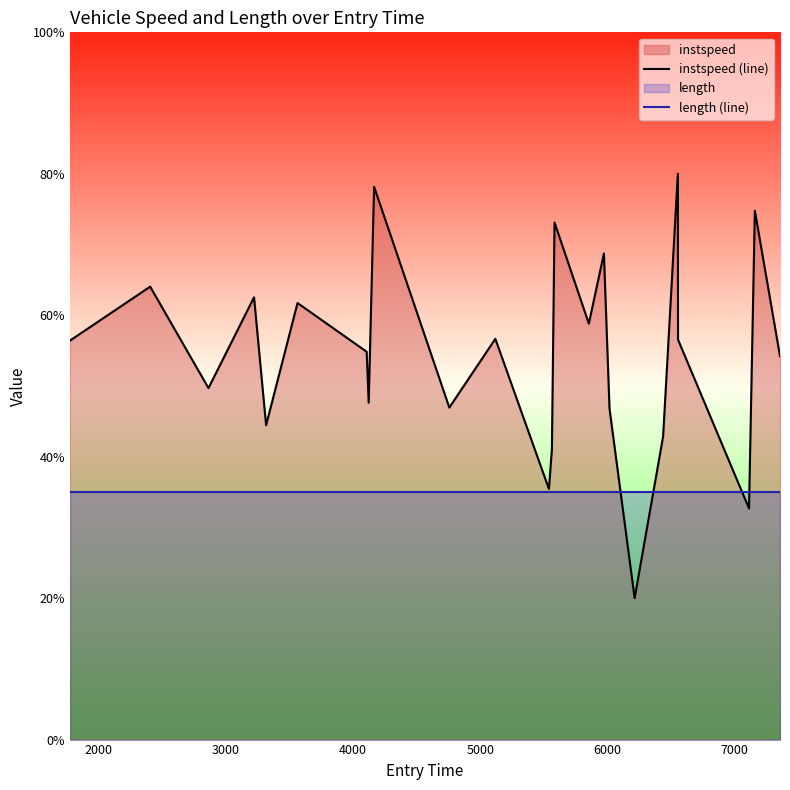

What is the difference between the second highest and second lowest values in the instspeed (line) series?

45.5